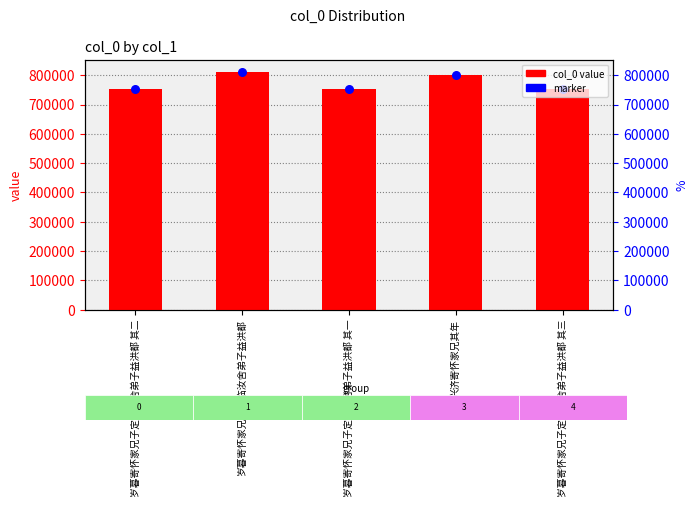

At how many categories does at least one series exceed 768208?

2